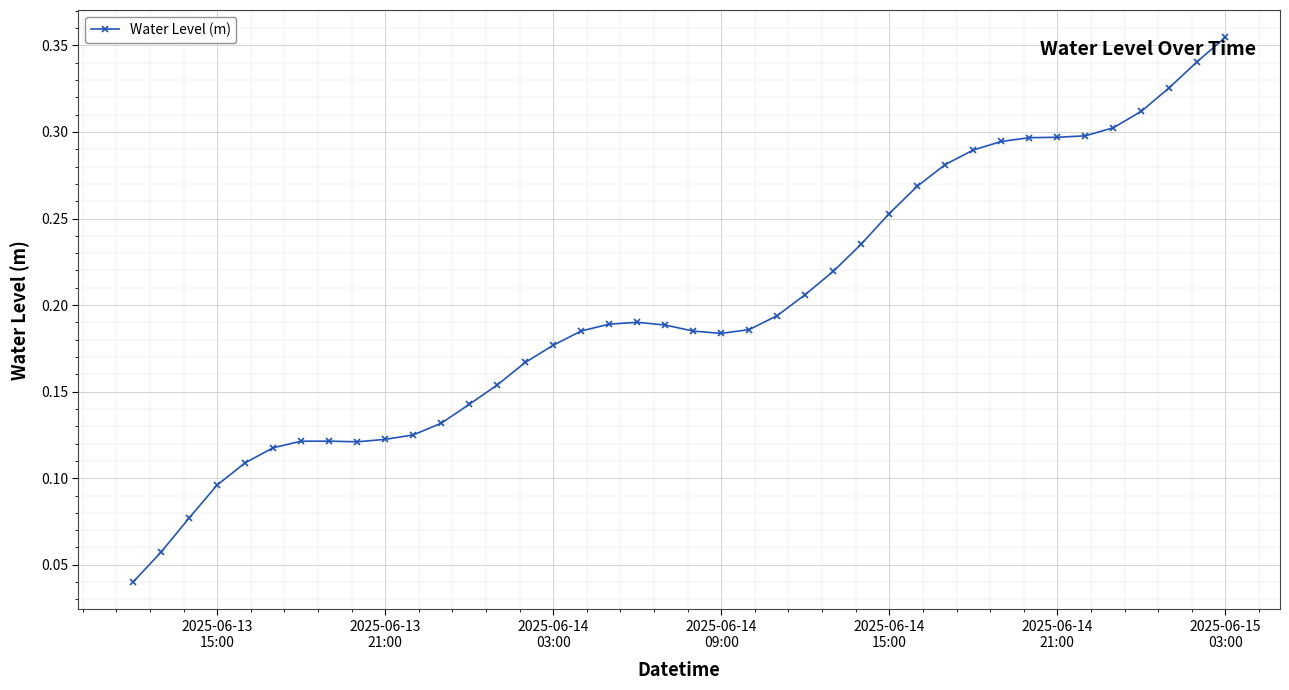

Count the values in the range 0 to 1.

40